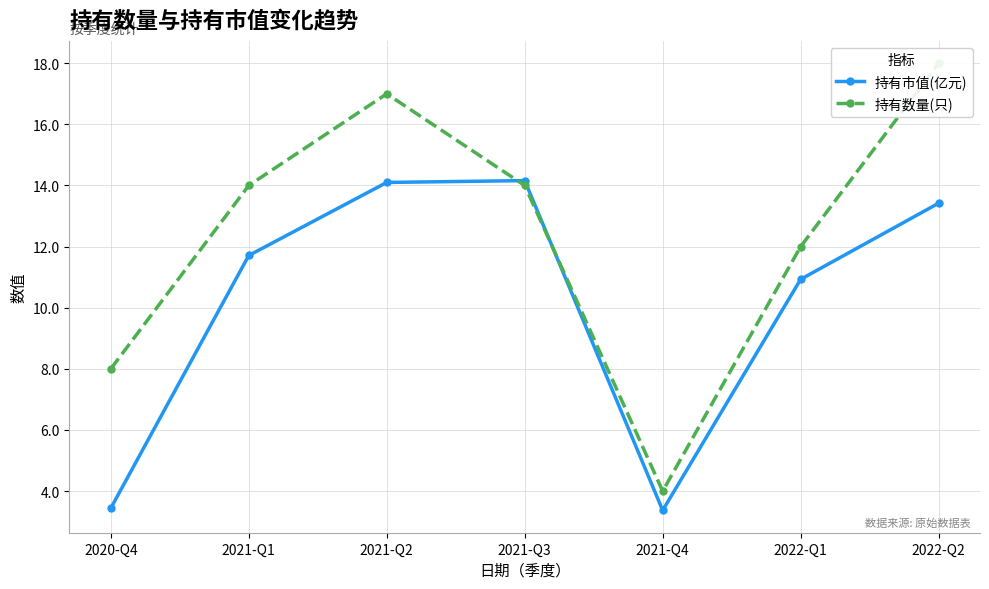

What is the label of the 3rd point from the left?

2021-Q2